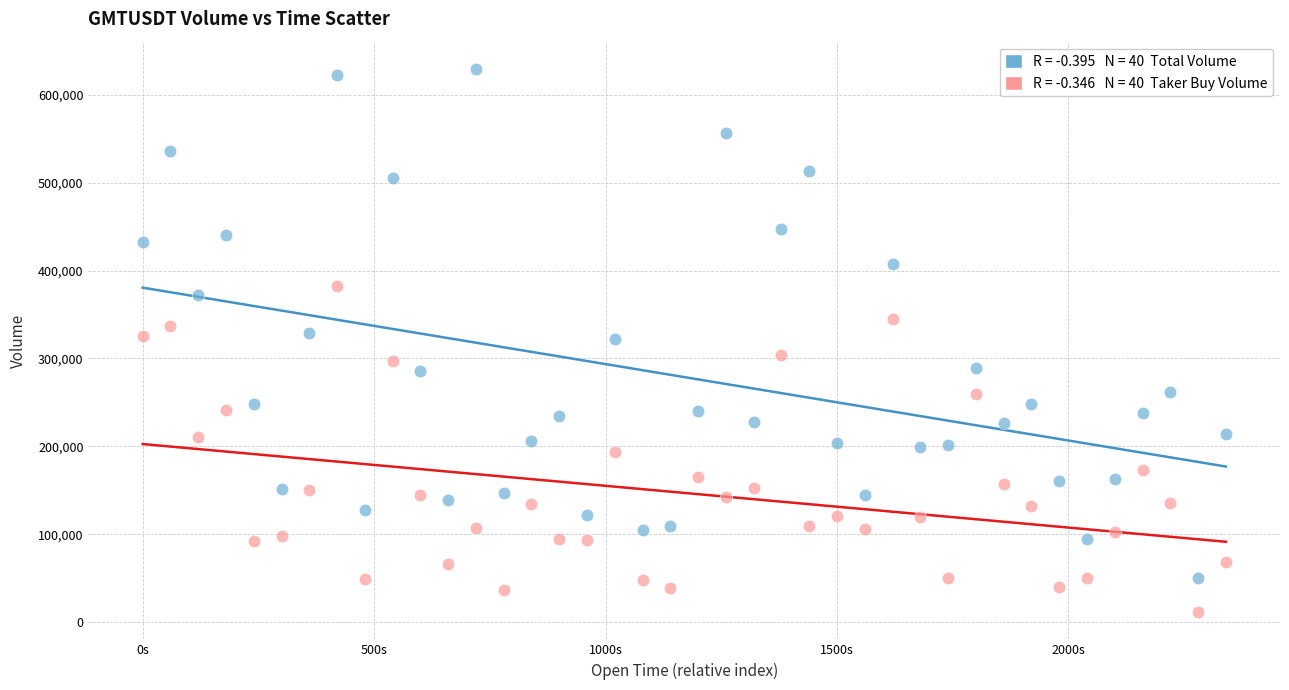

Across all data points, what is the range of X values (max minus min)?

2340